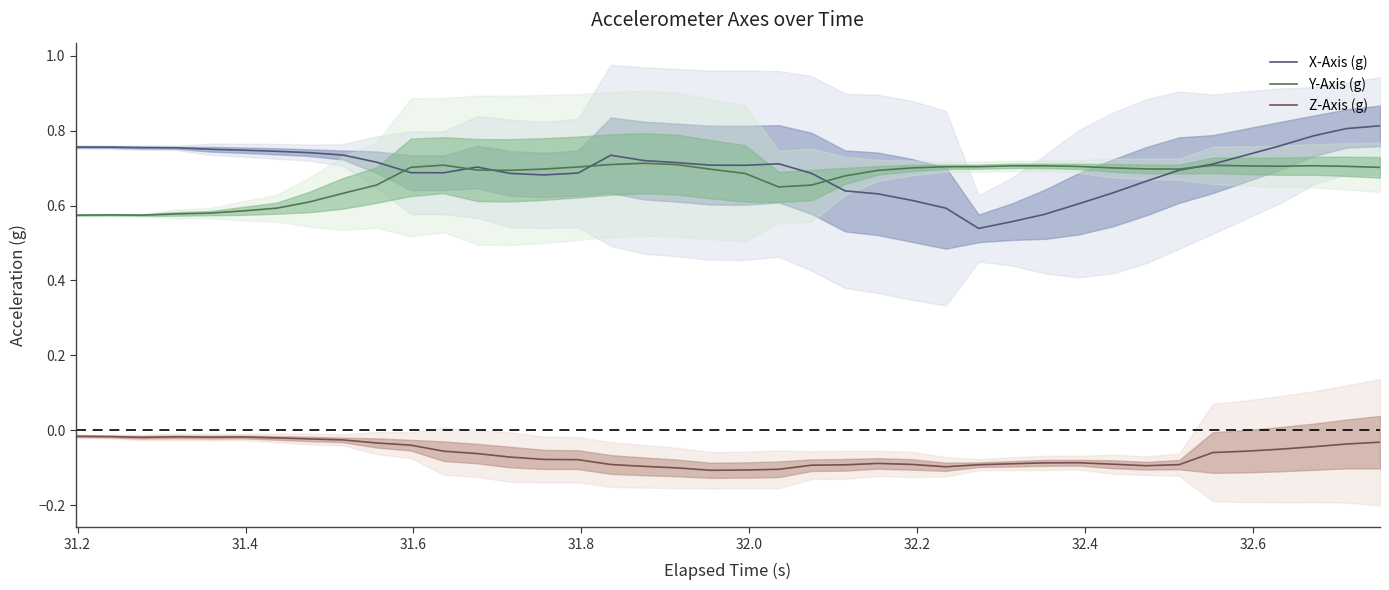

What is the highest value of the Y-Axis (g) series?

0.7